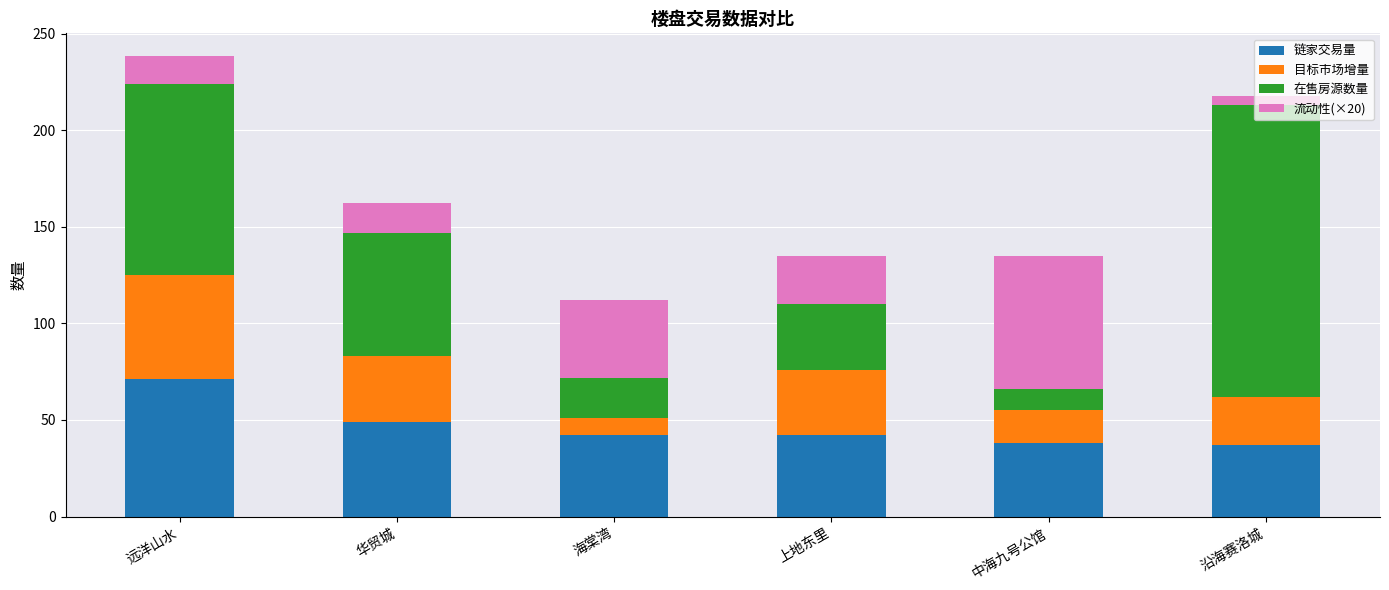

What are all the series names shown in the legend?

链家交易量, 目标市场增量, 在售房源数量, 流动性(×20)